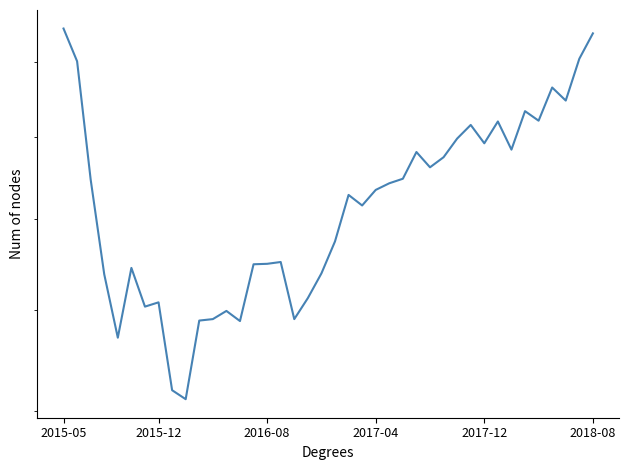

What is the sum of all values?

814.7